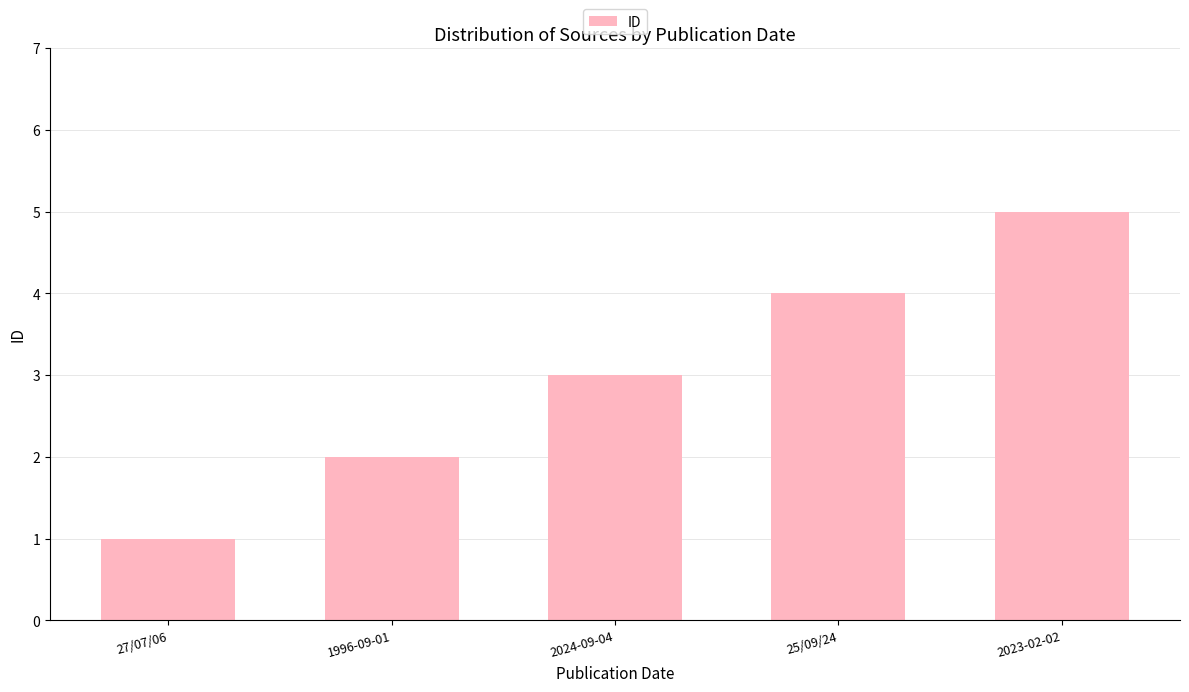

What is the smallest value displayed?

1